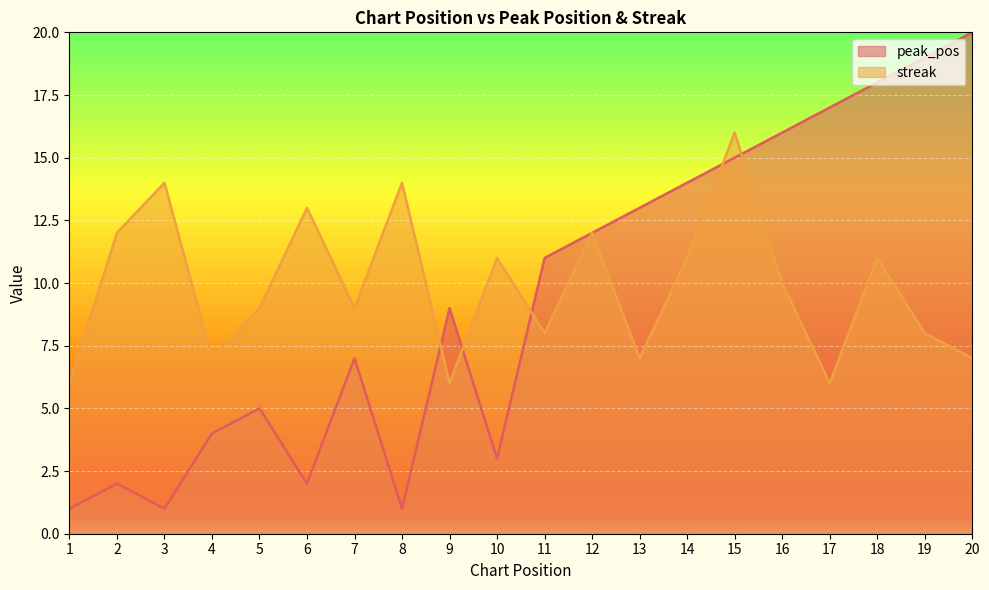

What is the spread (max minus min) of values at 18?

7